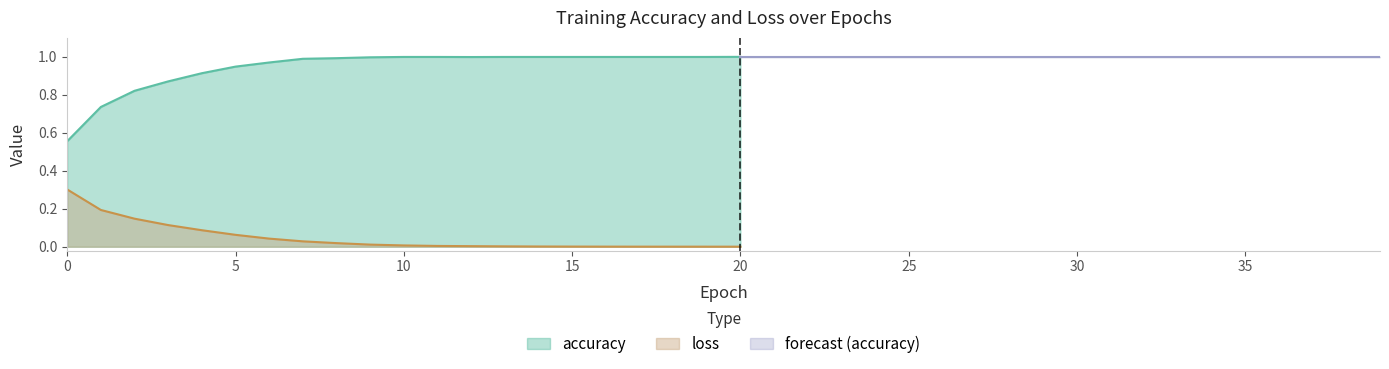

What is the sum of the accuracy values at 10 and 16?

2.0